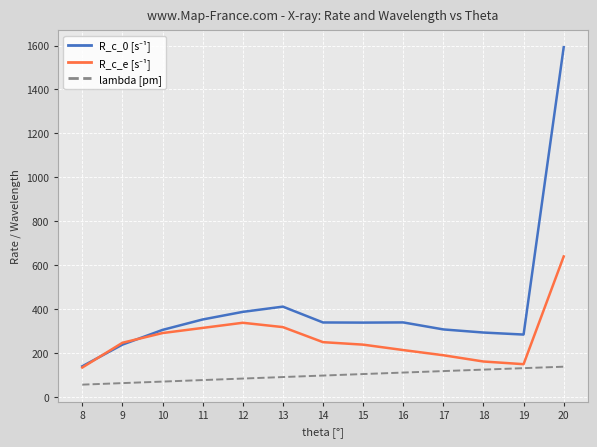

What is the spread (max minus min) of values at 11?

275.9